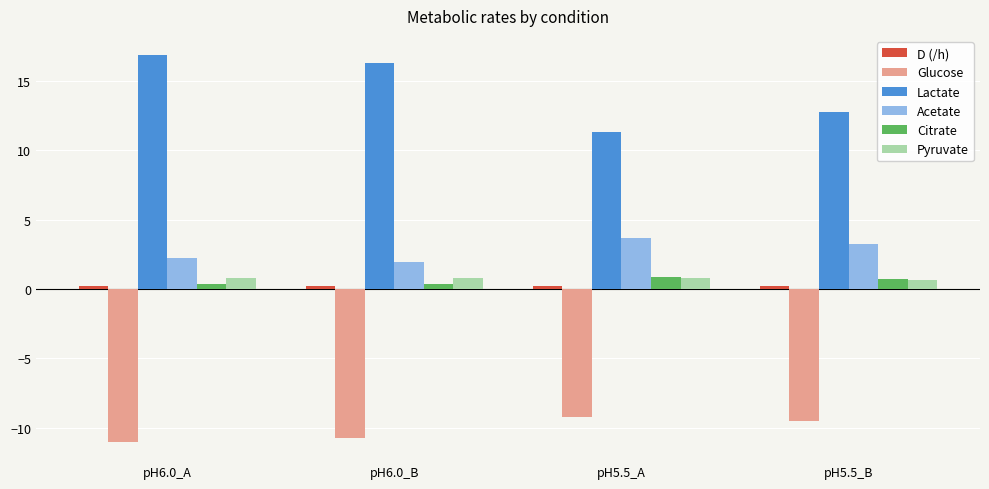

What is the sum of the Acetate values at pH5.5_B and pH5.5_A?

6.9